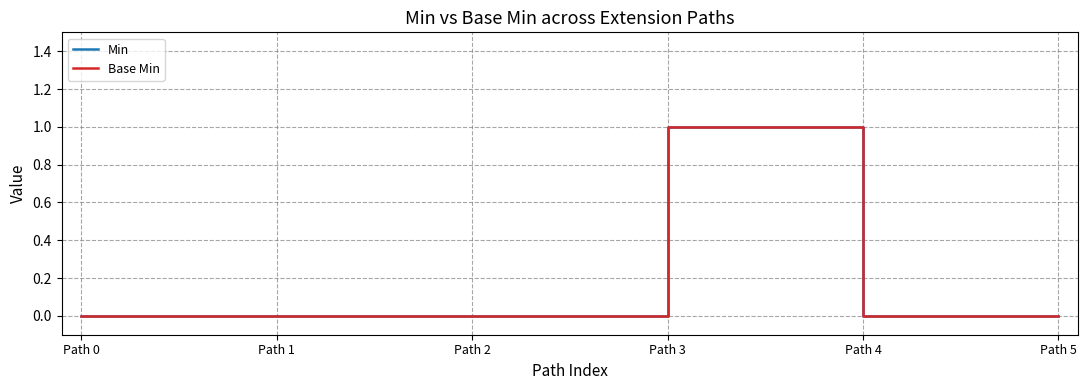

What is the maximum value for Base Min?

1